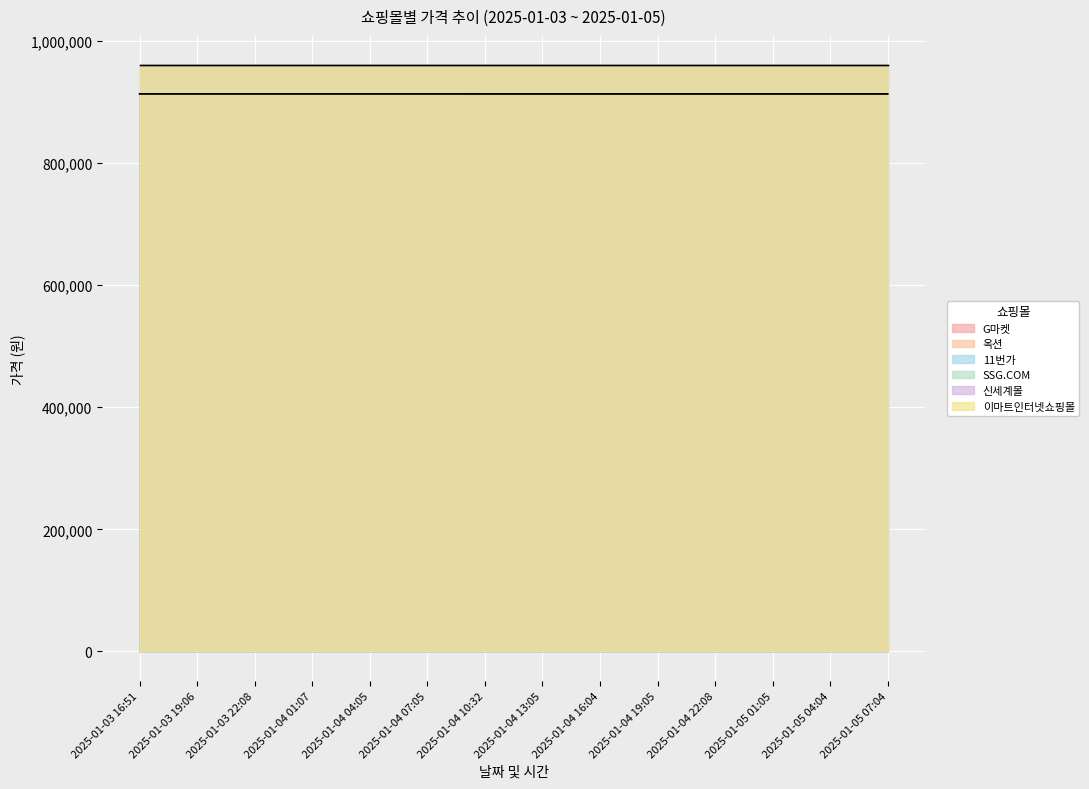

What is the spread (max minus min) of values at 2025-01-03 16:51?

10